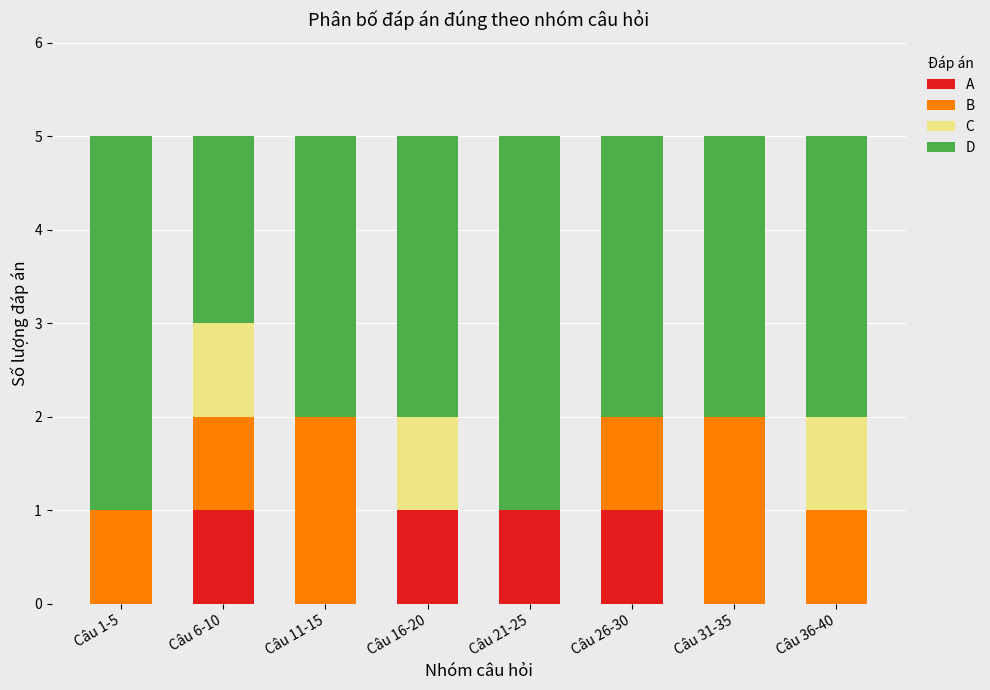

Is it true that D equals 4 at Câu 16-20?

False